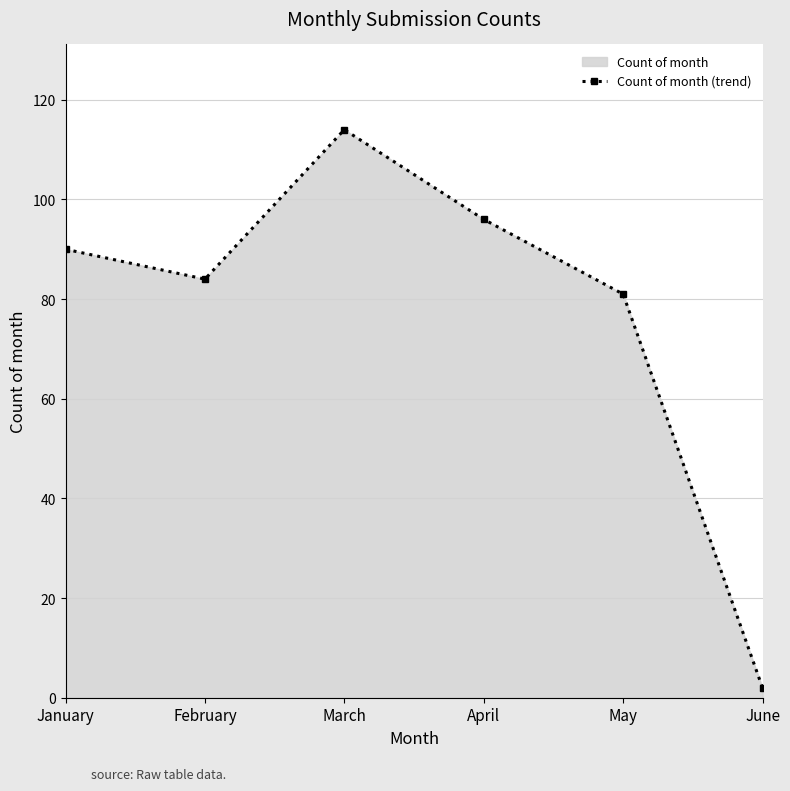

Is it true that the value at June is 1?

False